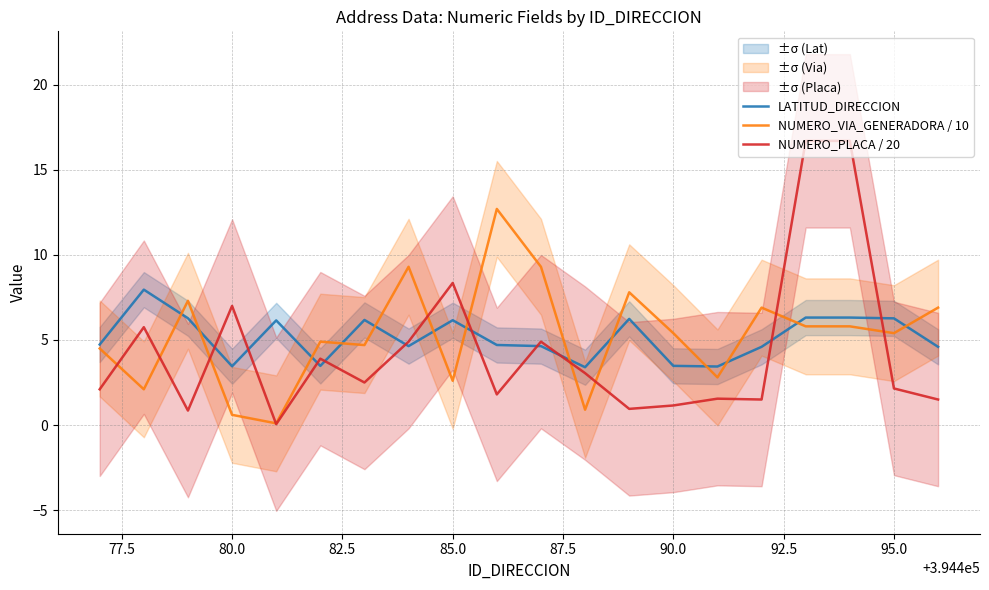

True or false: NUMERO_PLACA / 20 has more than 0 points higher than both neighbors.

True